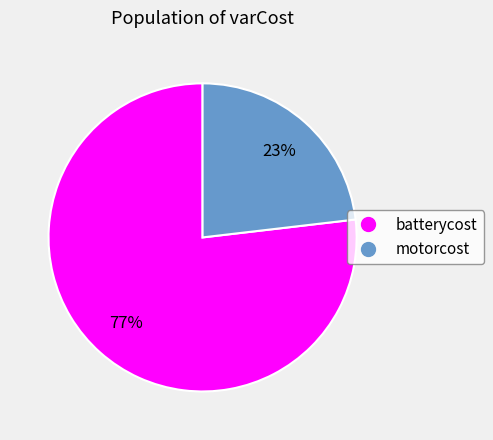

Do motorcost and batterycost together represent more than half of the pie?

Yes